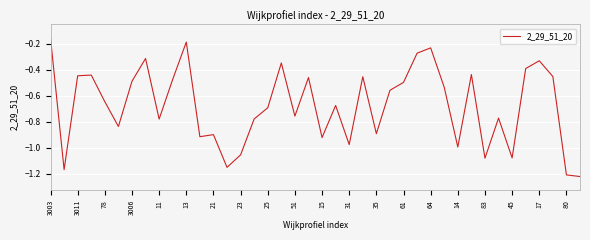

What is the difference between the maximum and minimum values?

1.1